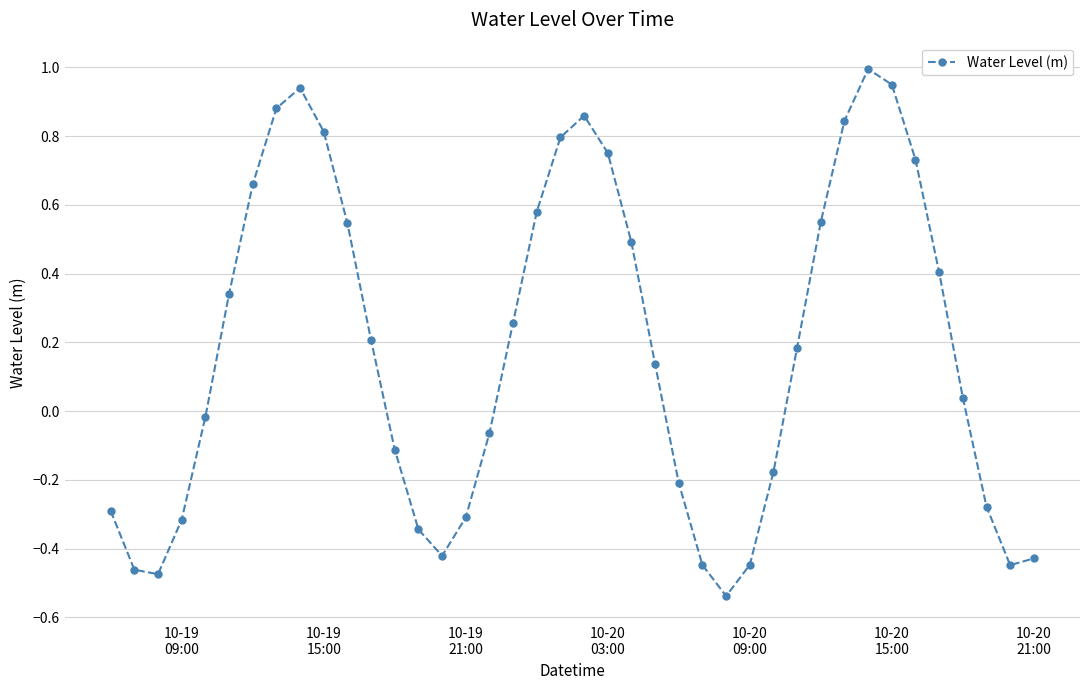

What is the maximum value shown in the chart?

1.0